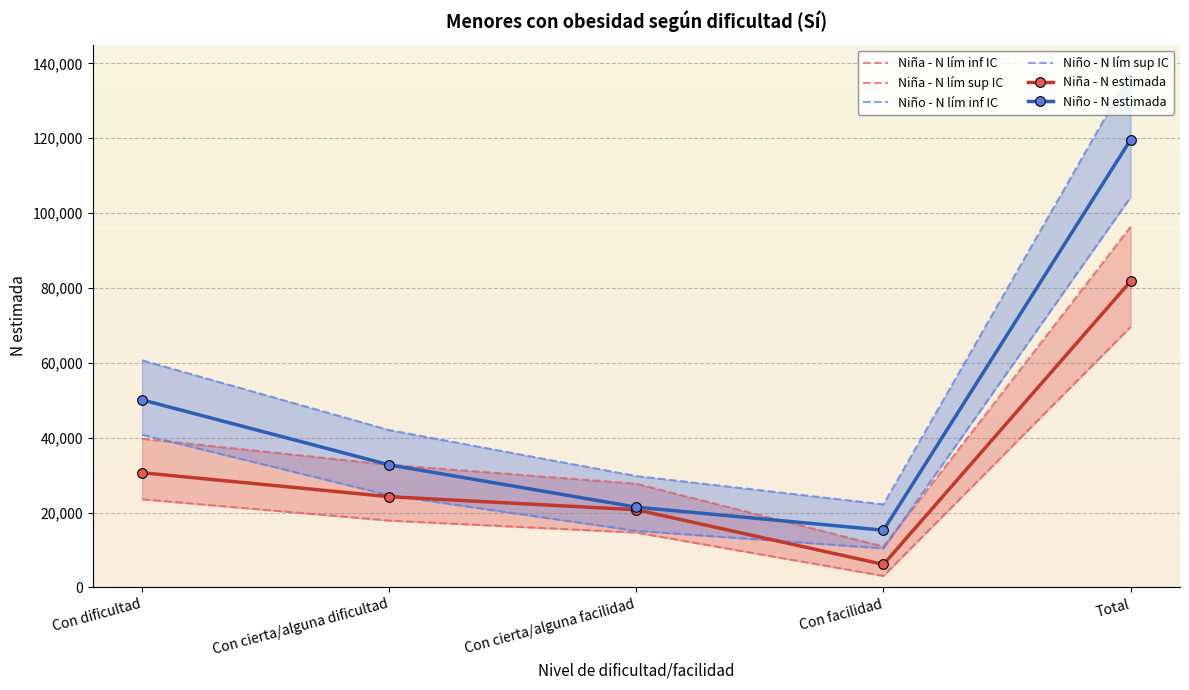

What is the difference between the maximum and minimum values in the Niña - N lím inf IC series?

66517